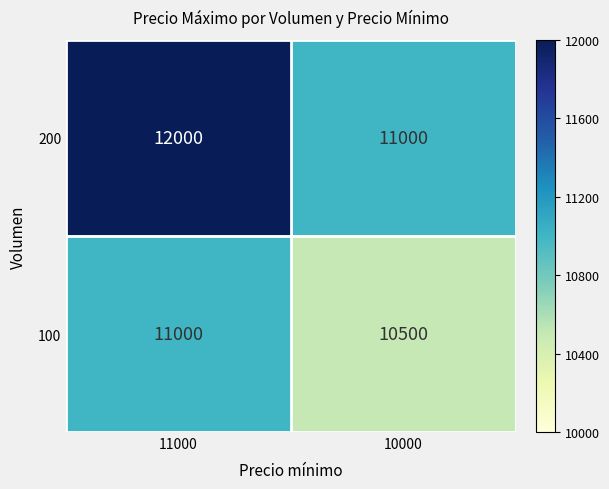

What is the difference between the 200 values at 11000 and 10000?

1000